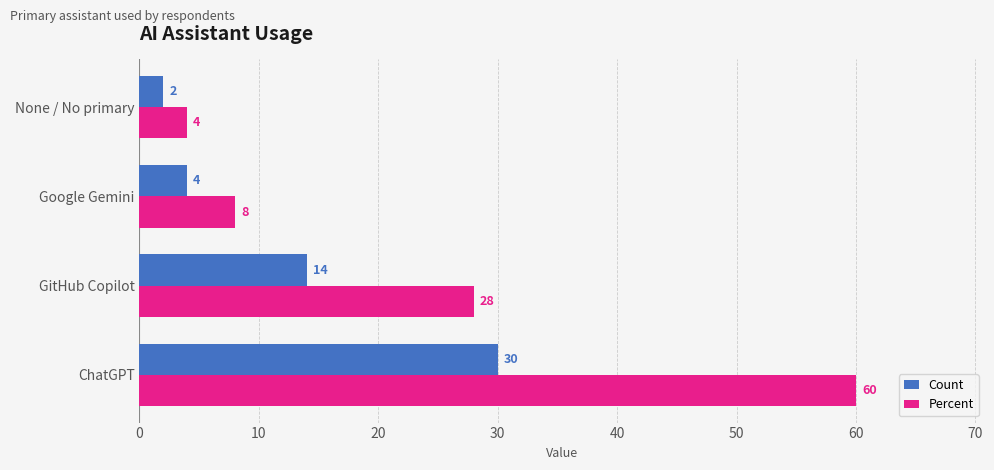

Read the Percent value at GitHub Copilot, to the nearest 10.

30